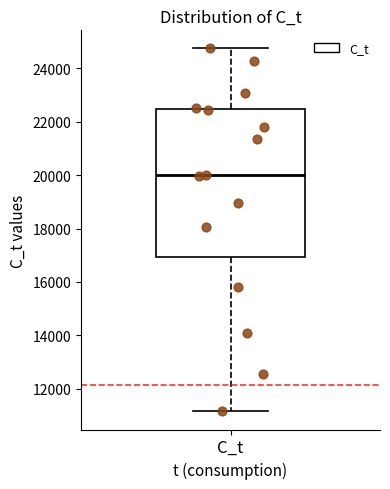

Read this box plot against the y-axis: the position of the median line, the range covered by the box, and the ends of both whiskers. The values are not printed on the chart, so give them approximately, as read against the axis.

median 20000, box 17000 to 22400, whiskers 11200 to 24800